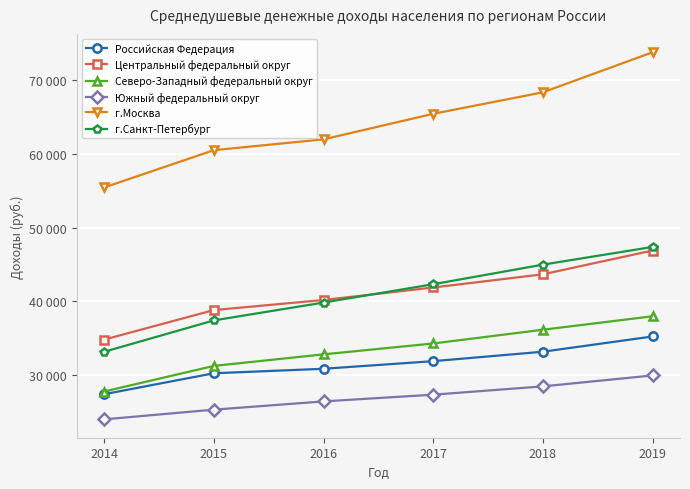

What are all the series names shown in the legend?

Российская Федерация, Центральный федеральный округ, Северо-Западный федеральный округ, Южный федеральный округ, г.Москва, г.Санкт-Петербург